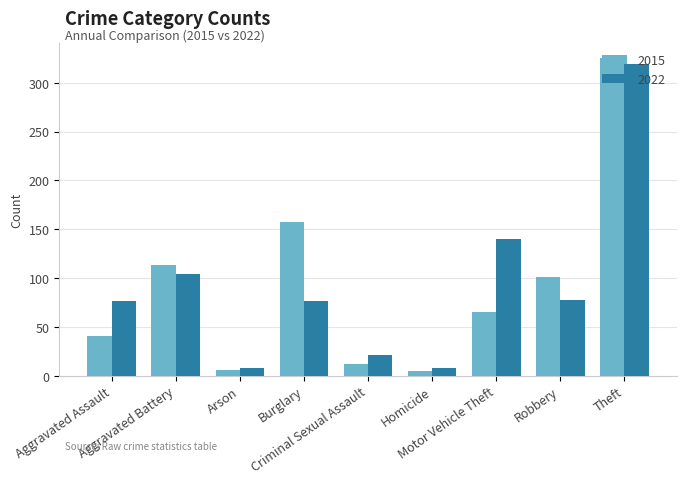

What is the sum of the 2015 values at Aggravated Assault and Robbery?

142